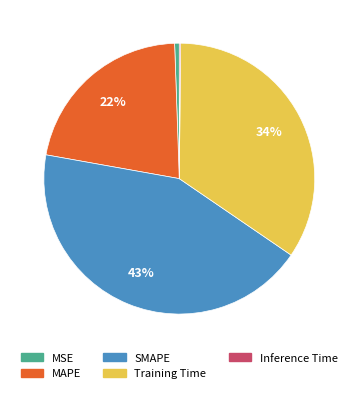

Is there any slice that represents more than half of the pie?

No